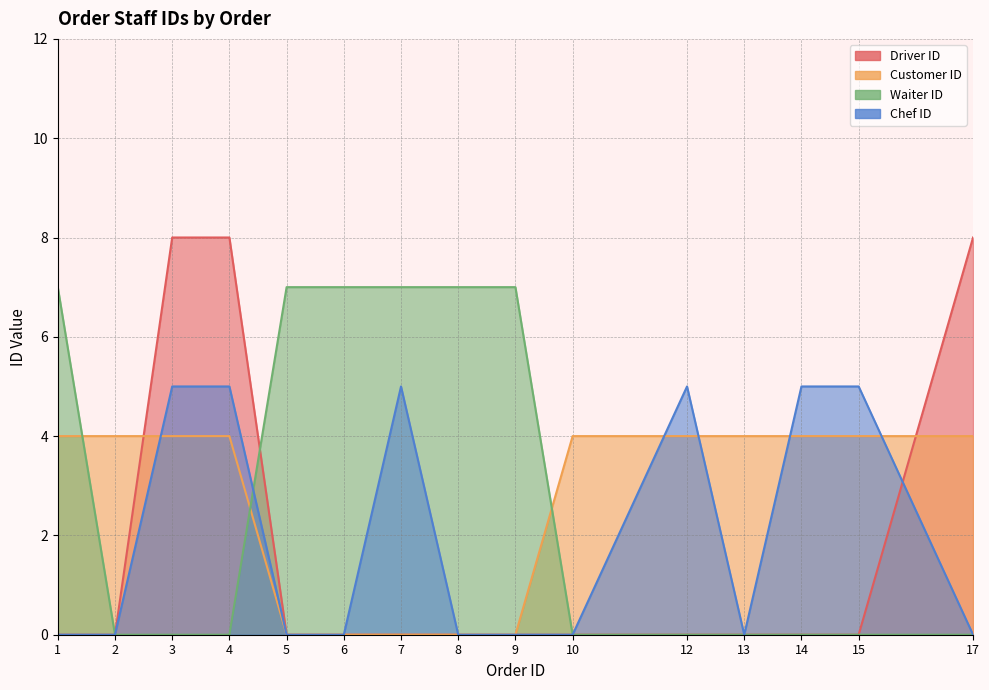

True or false: Chef ID has a value of 0 at 5.

True